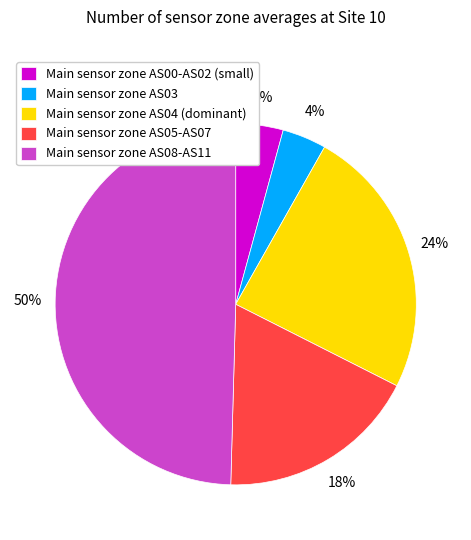

How many segments does this pie chart have?

5